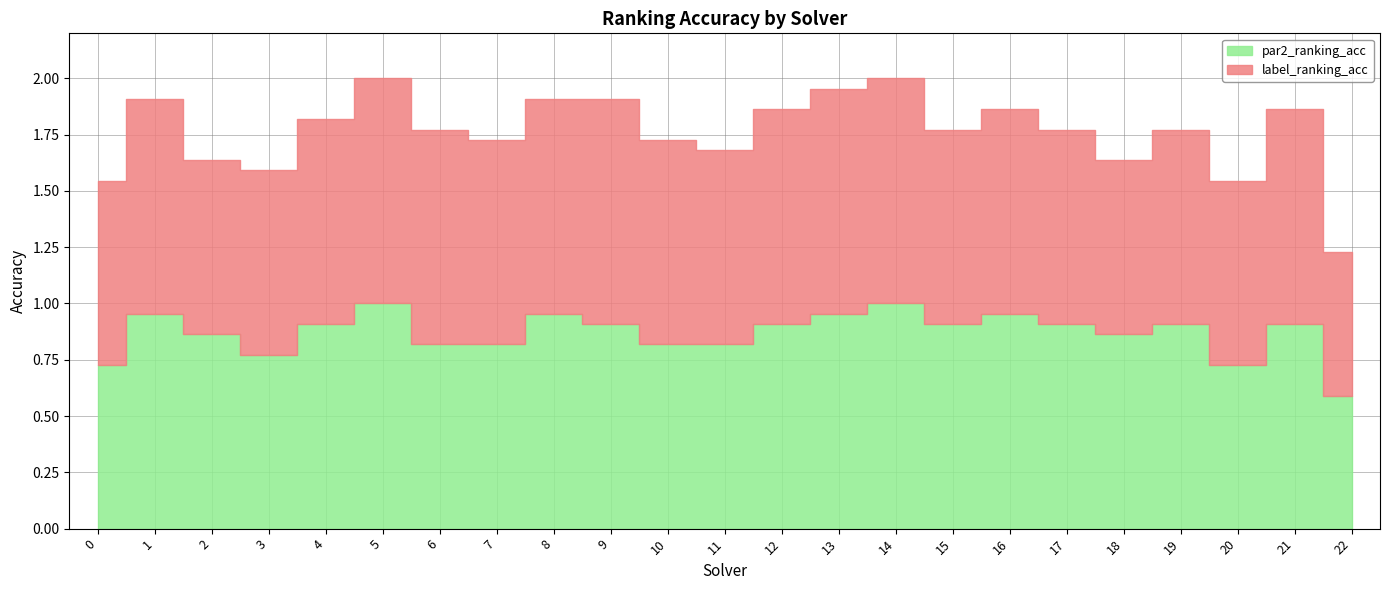

The value of par2_ranking_acc at 12 is 0.9. True or false?

True